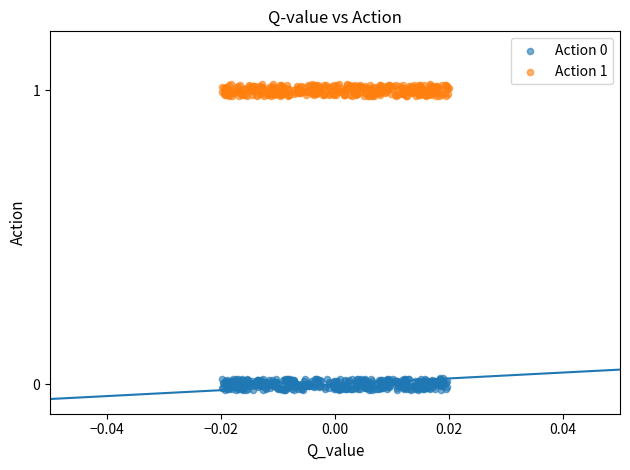

Which series reaches the maximum Y coordinate?

Action 1